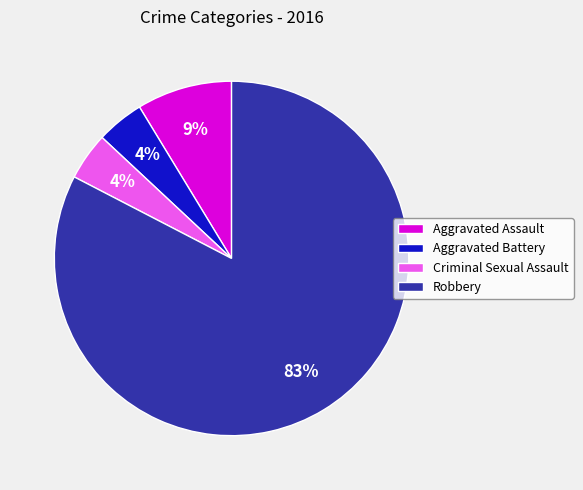

How many slices are in this pie chart?

4